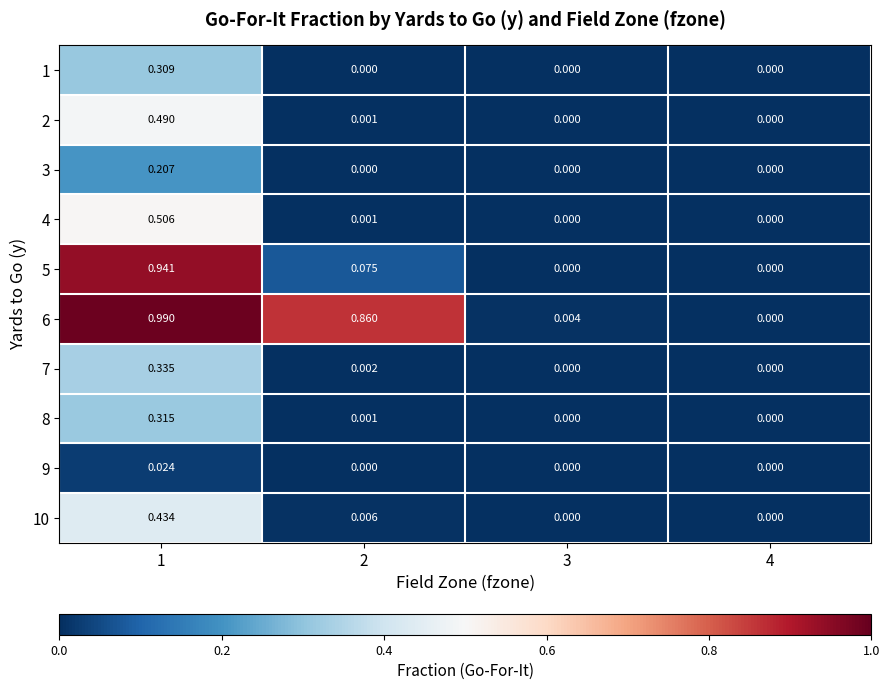

Is the value of 4 at 1 greater than the value of 10 at 3?

Yes